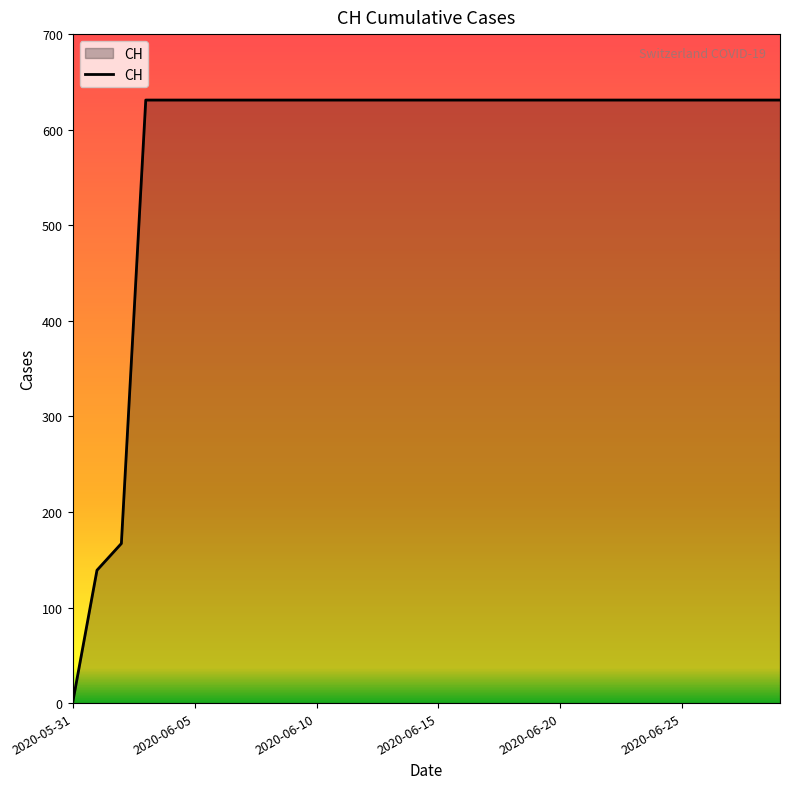

What is the maximum value shown in the chart?

631